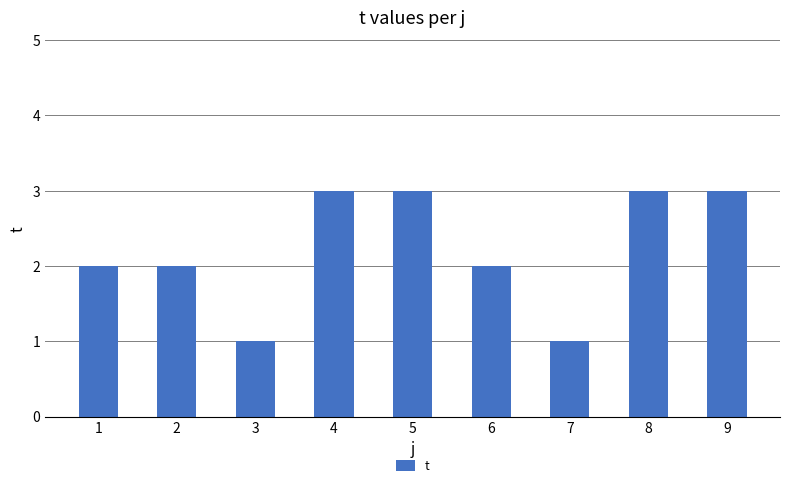

What value does the data have at 1?

2